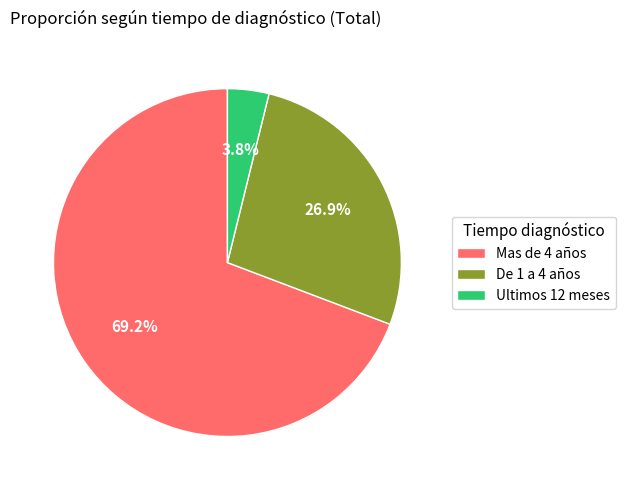

What is the majority slice?

Mas de 4 años